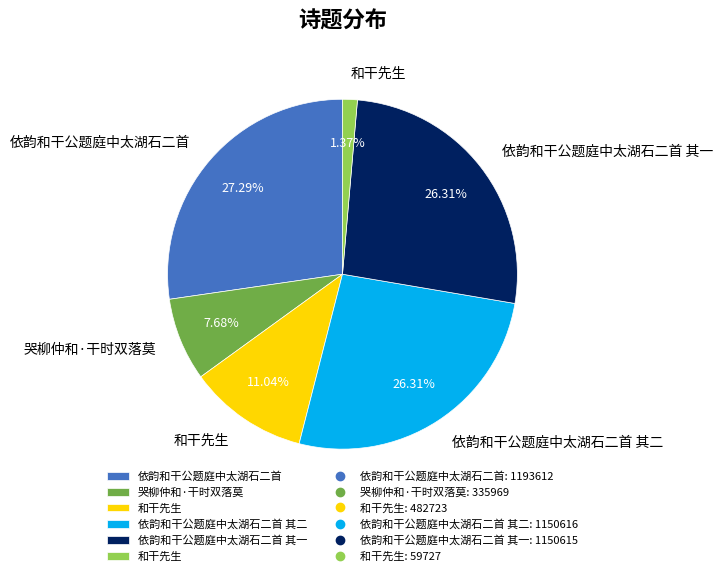

To the nearest percent, what is the average slice percentage?

17%